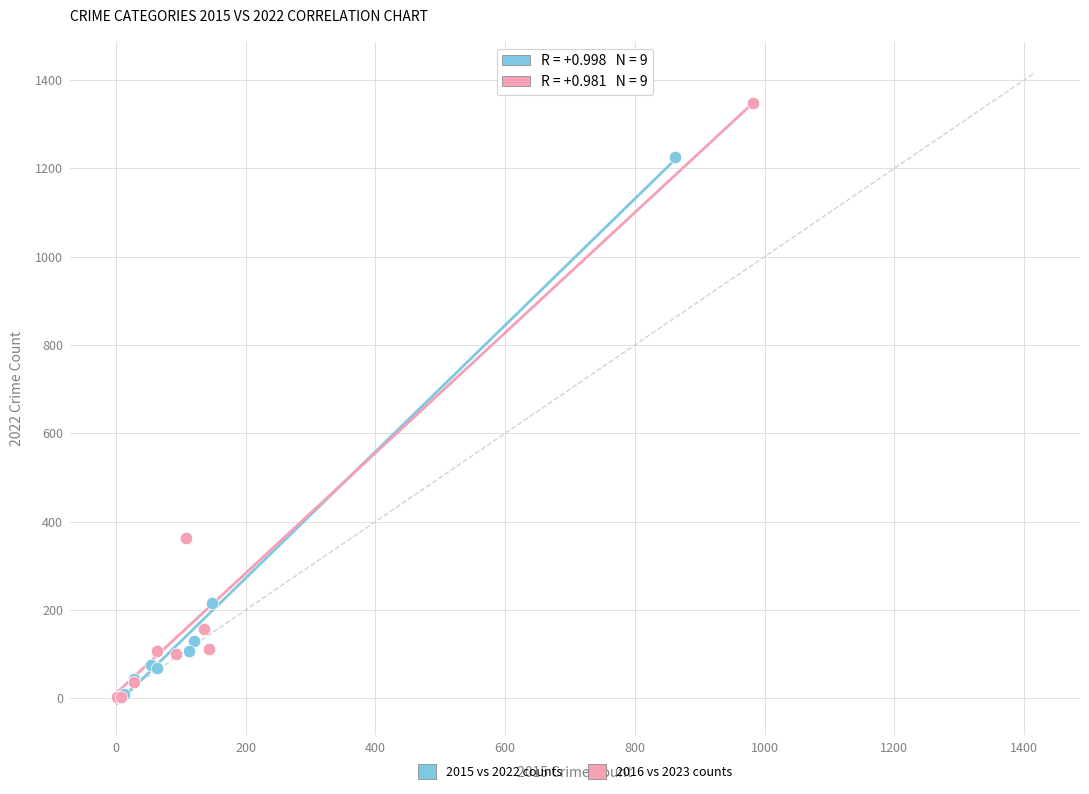

Which series has the widest spread of Y values?

2016 vs 2023 counts